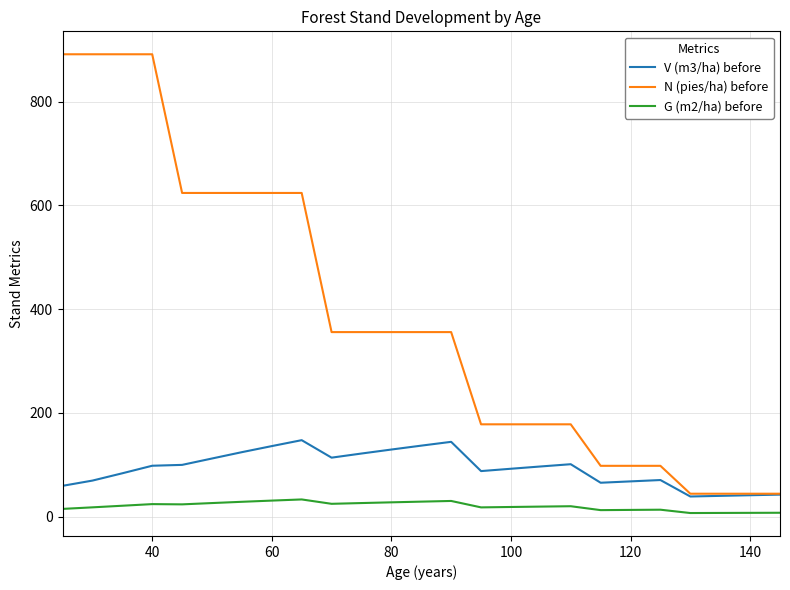

What is the maximum value shown in the chart?

891.3